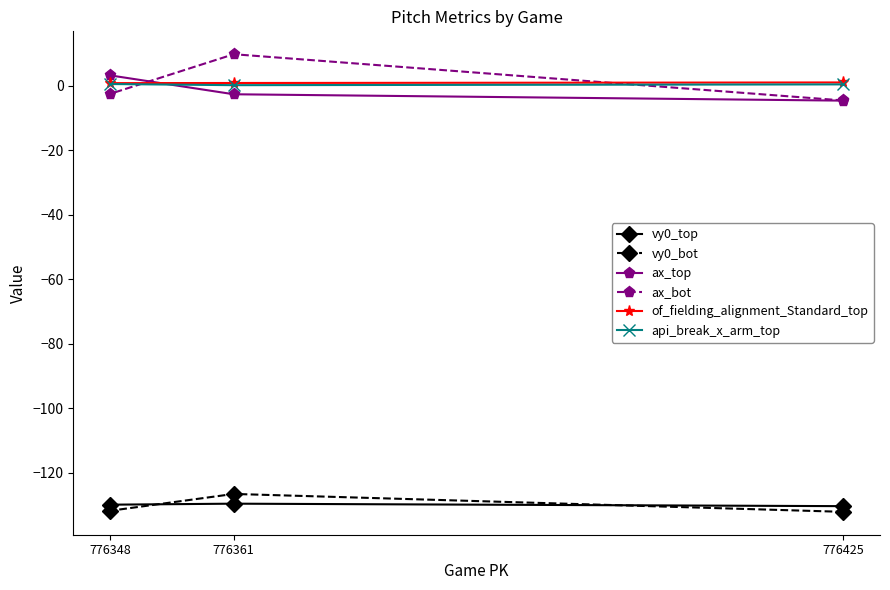

What is the lowest value of the vy0_top series?

-130.3